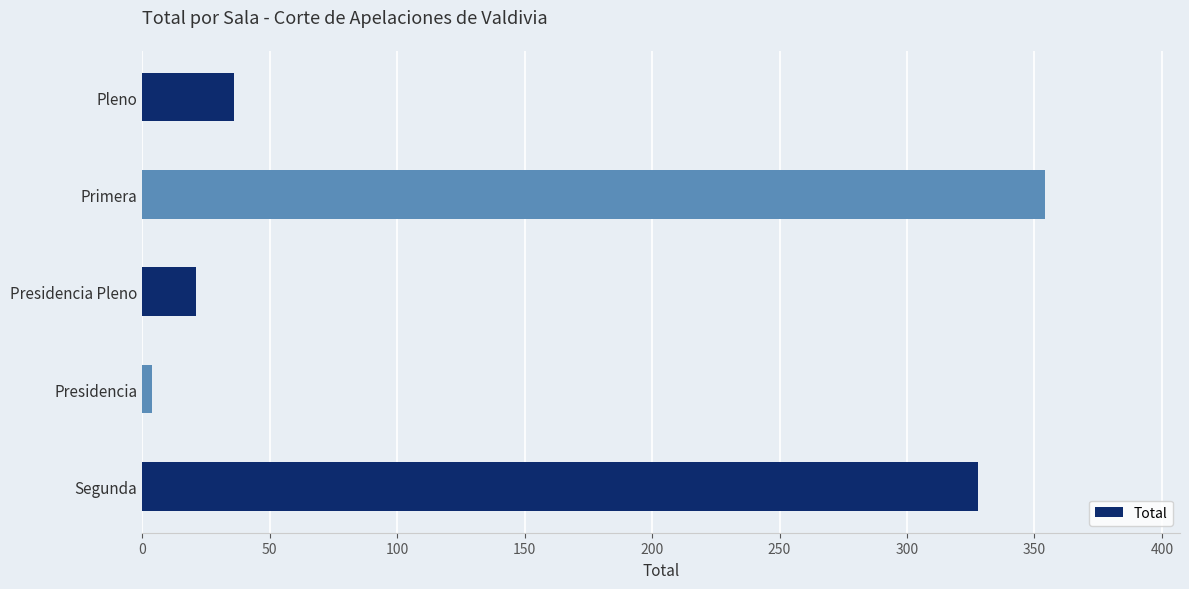

Where is the data nearest to the value 179?

Pleno